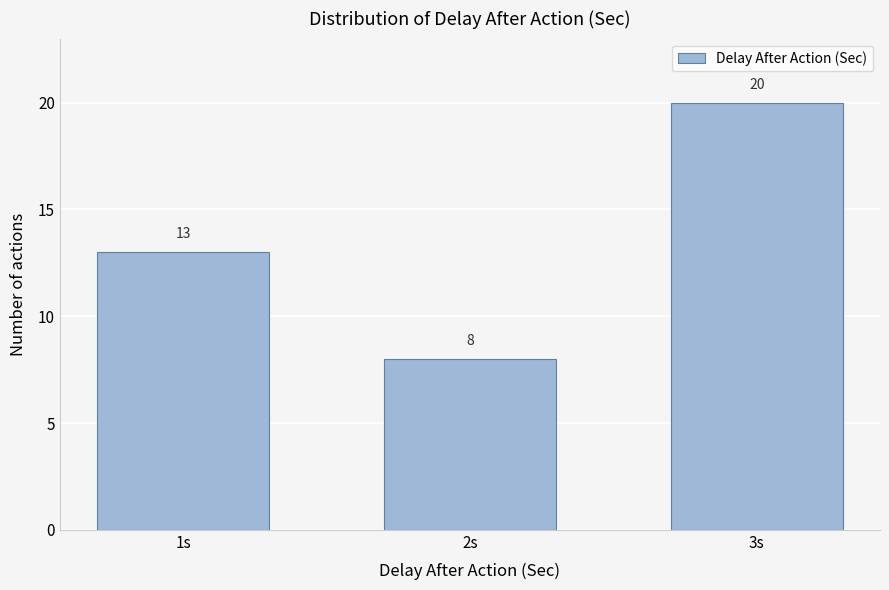

Reading left to right, transcribe all the data shown in this chart.

13	8	20